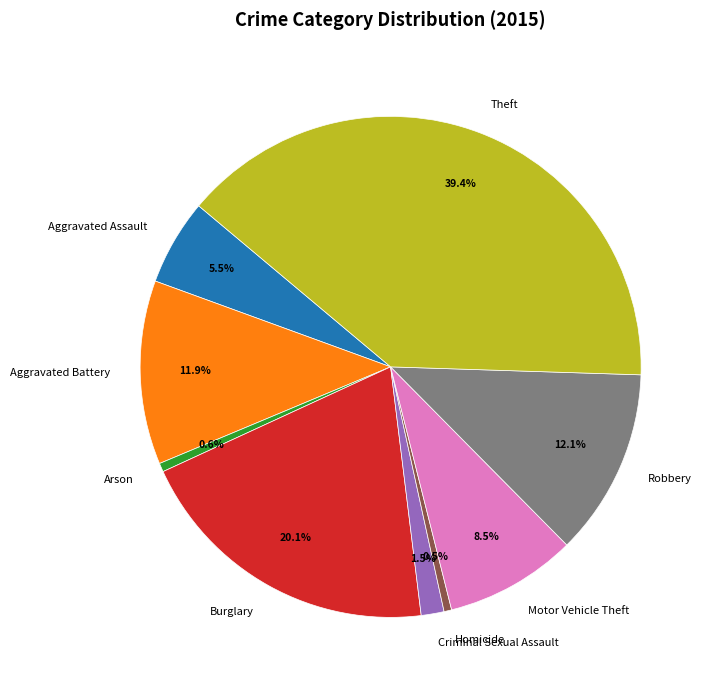

Is it true that Robbery is 3% of the pie?

False